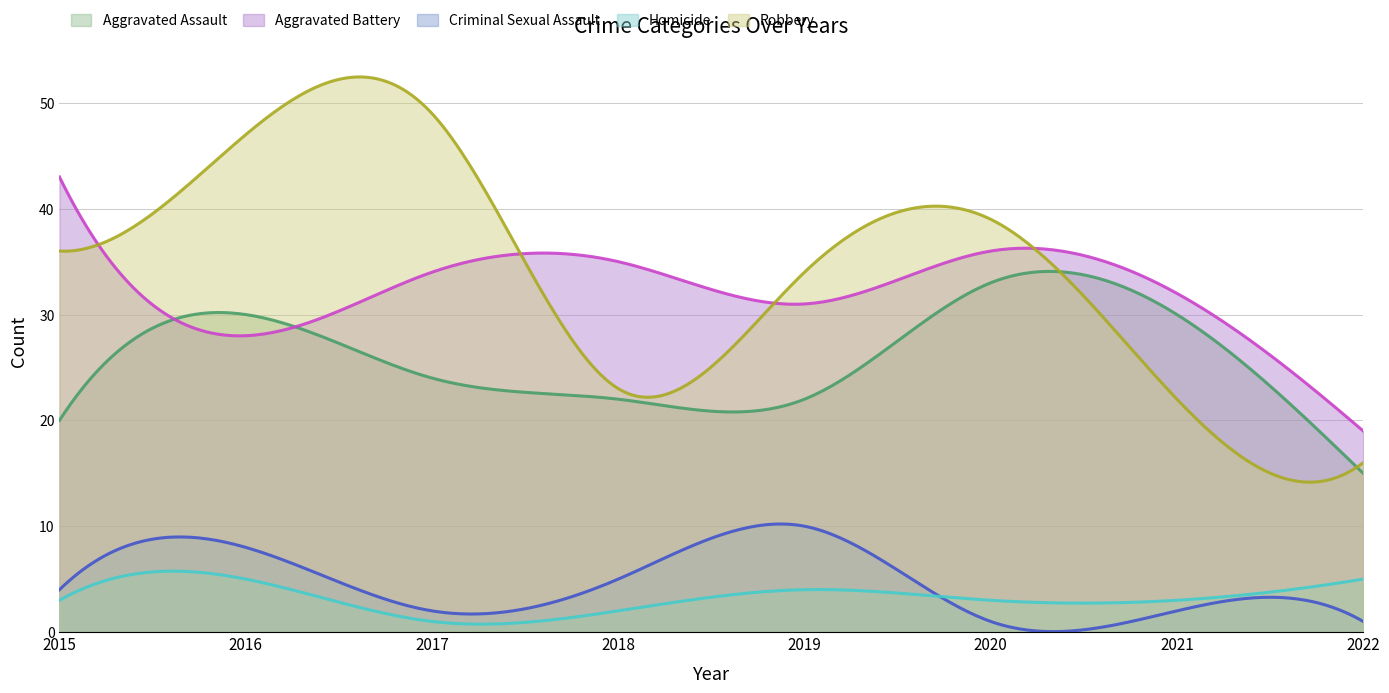

What is the smallest value displayed?

1